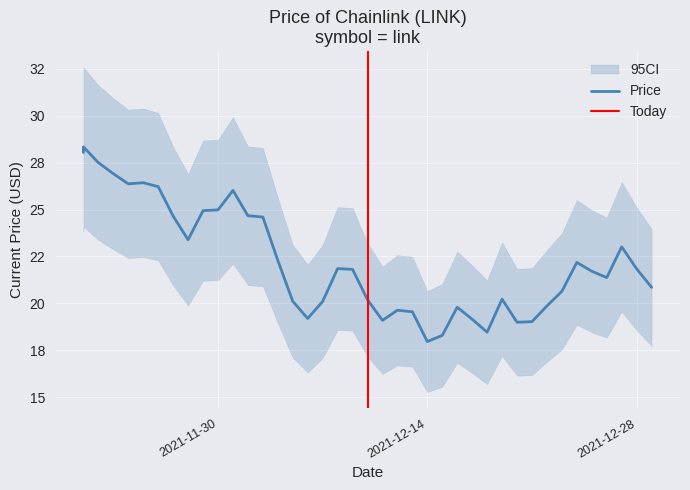

True or false: the data shows 17.8 at 11/24/2021.

False